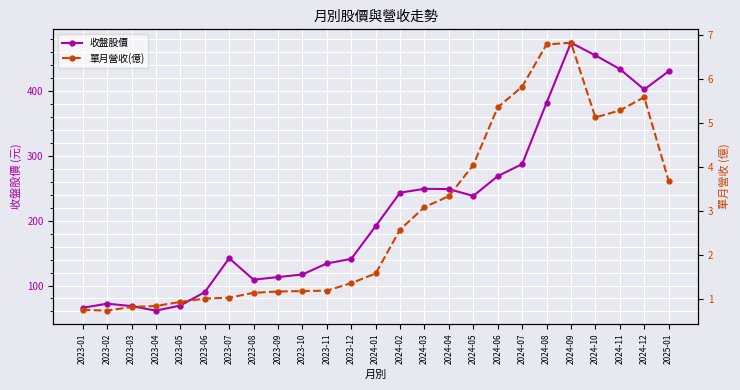

Where is 單月營收(億) nearest to the value 3?

2024-03